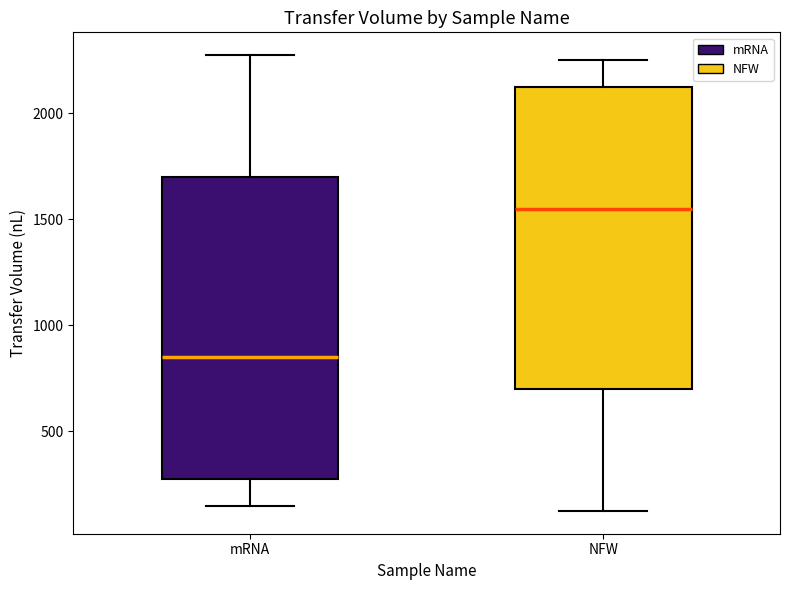

Which box has the lowest median line?

mRNA